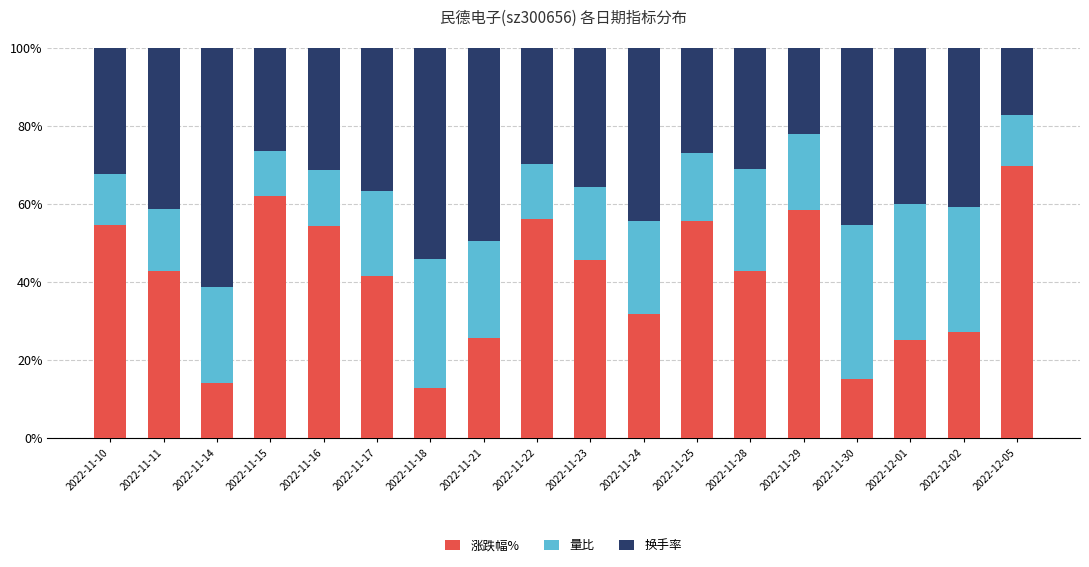

True or false: 涨跌幅% has a value of 45.8 at 2022-11-23.

True